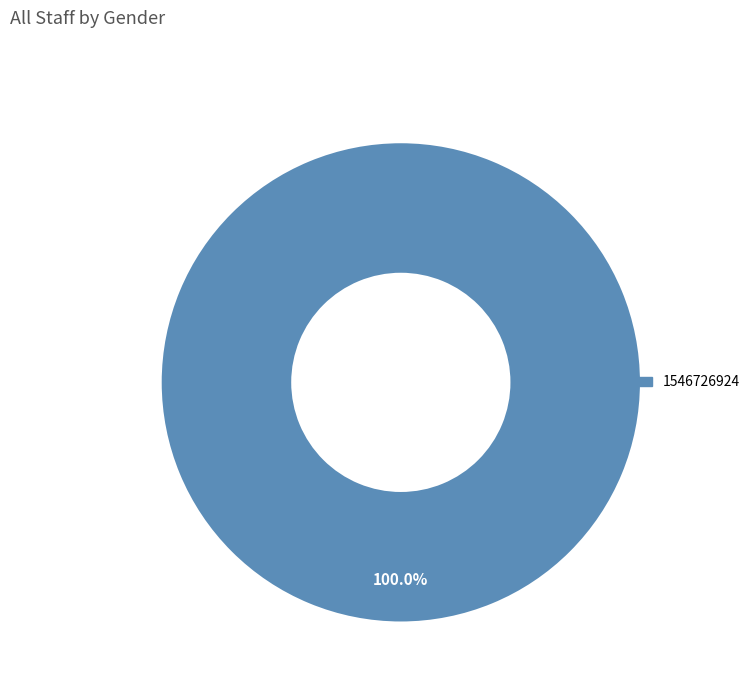

Is there a majority slice in this chart?

Yes